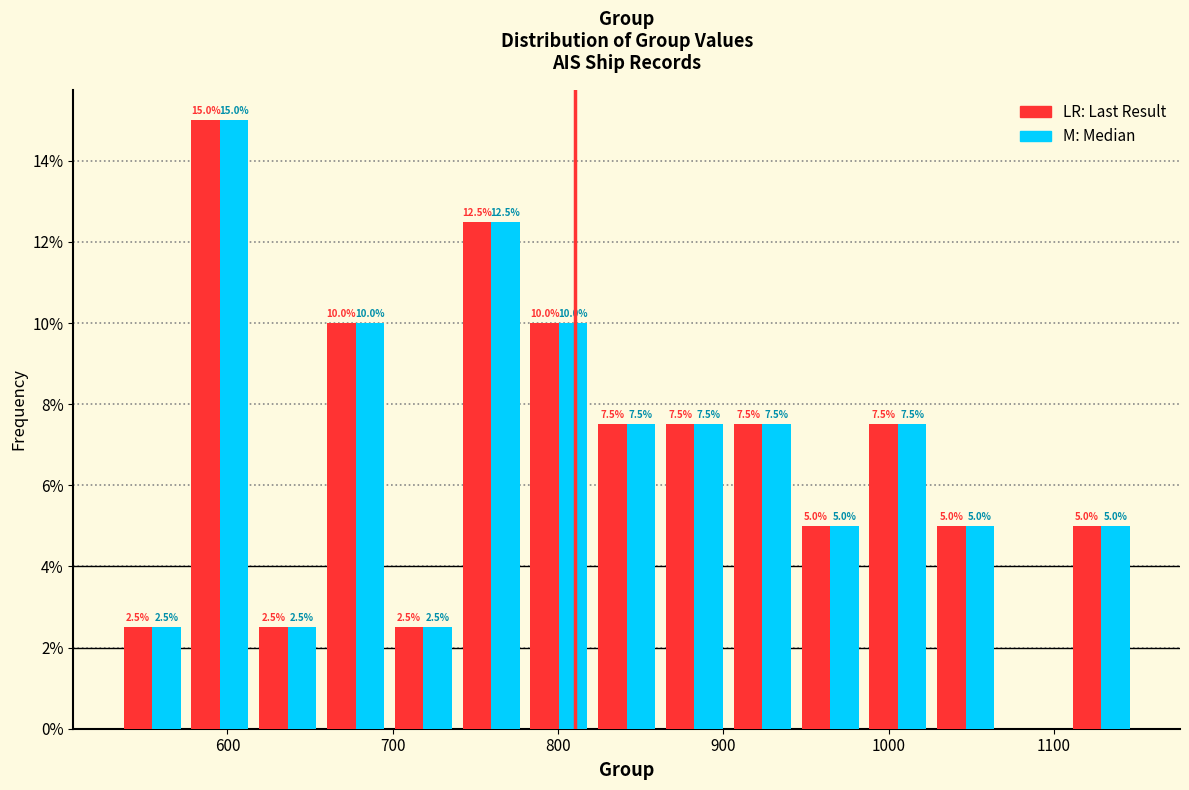

In the LR: Last Result series, which range on the x-axis has the tallest bar?

575 to 616